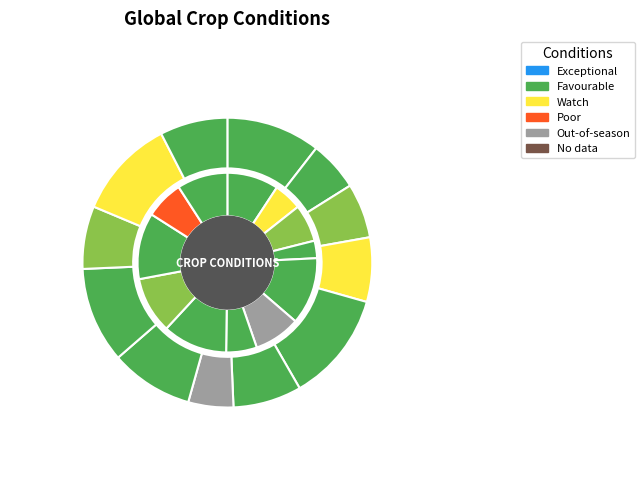

What percentage do 10 and 5 together represent?

18.8%